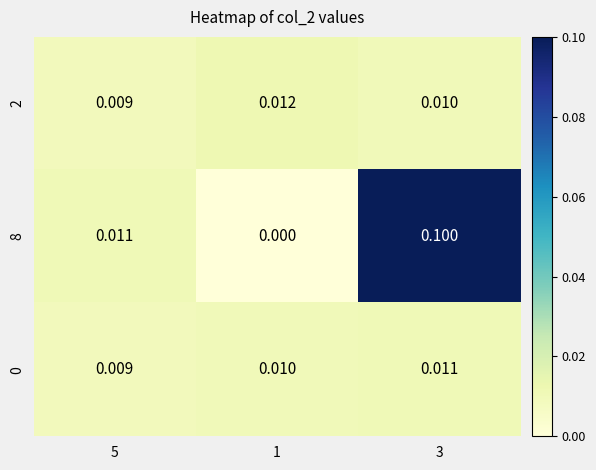

Is the value of 0 at 3 greater than the value of 8 at 1?

Yes